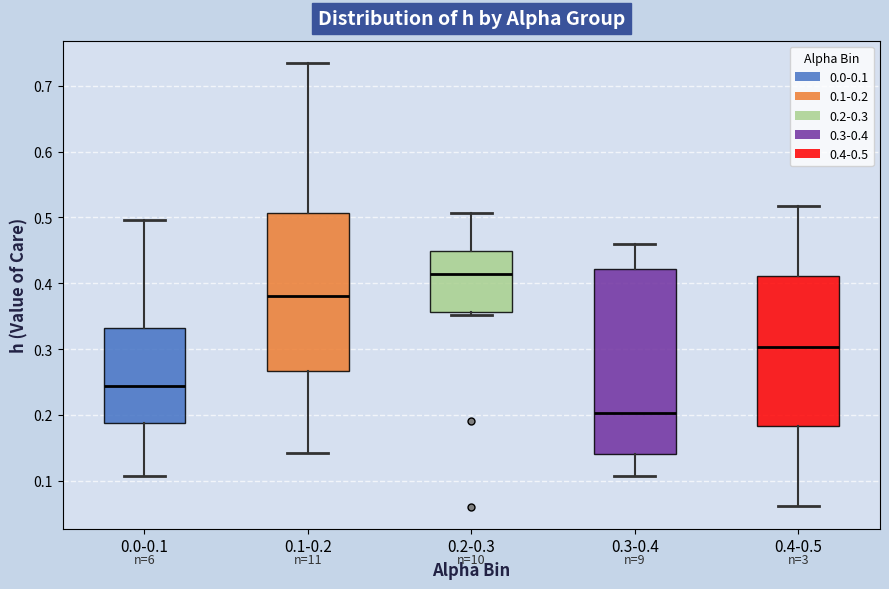

Where is the lower edge of the box for 0.2-0.3 on the y-axis? The values are not printed on the chart, so give them approximately, as read against the axis.

0.36